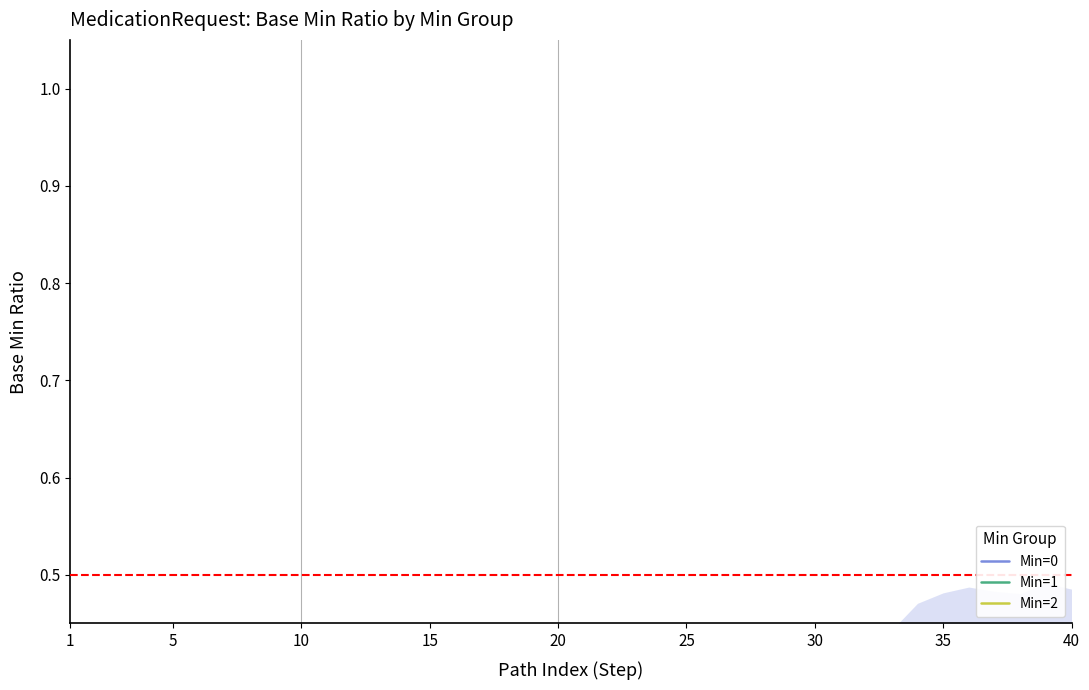

What is the label of the 6th point from the right?

35